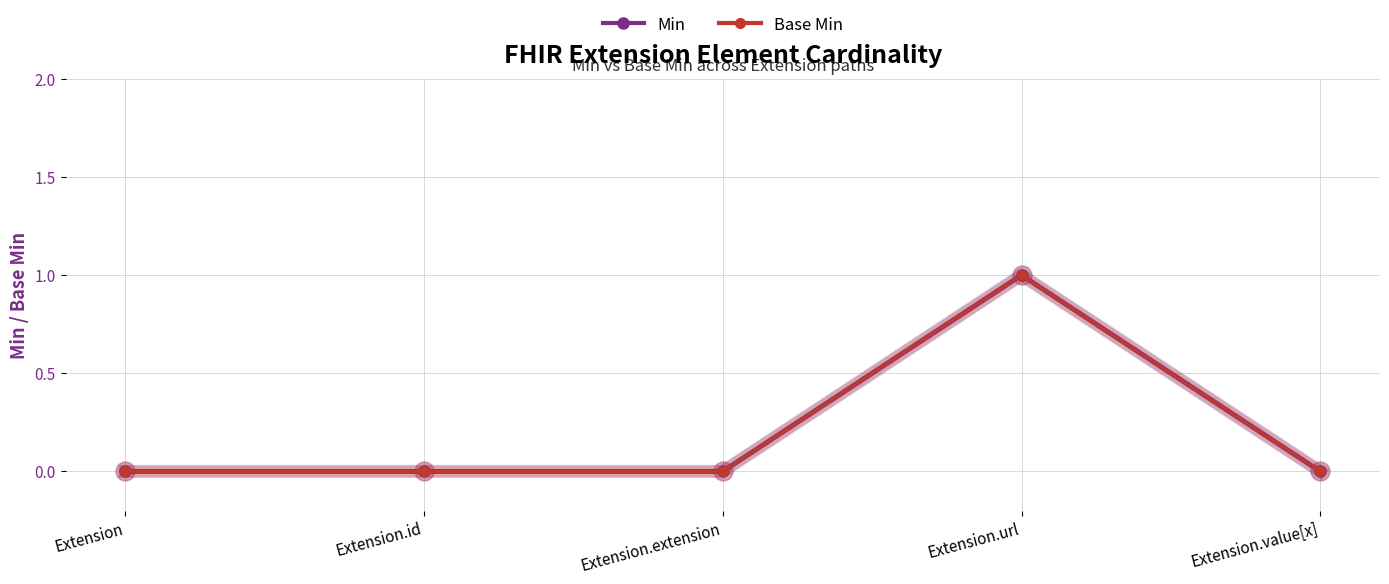

At which category is the sum across all series the highest?

Extension.url